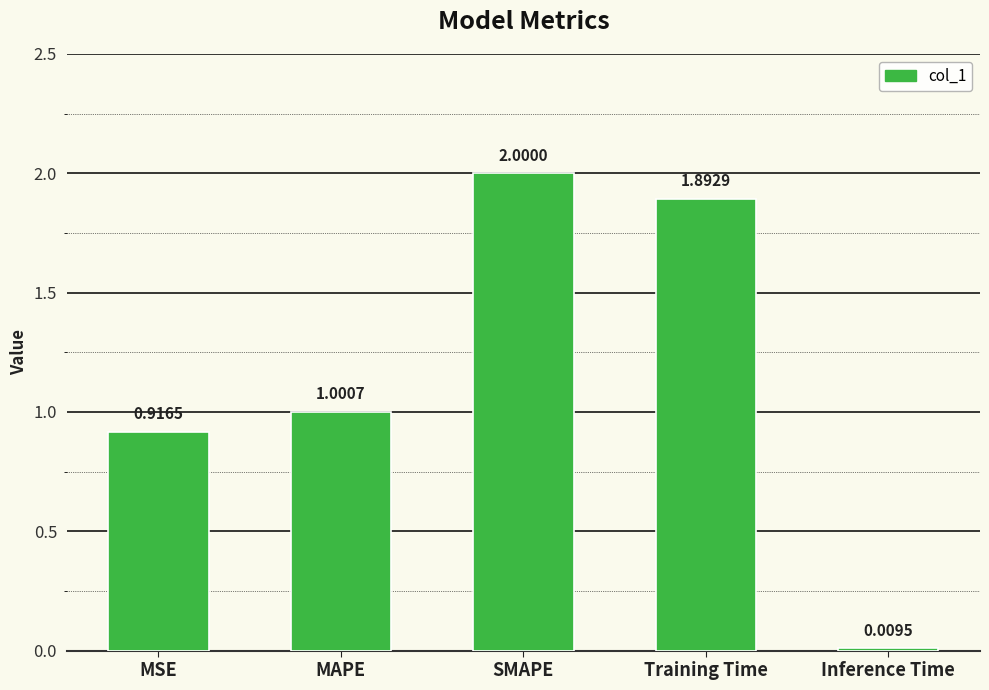

What is the average value?

1.2